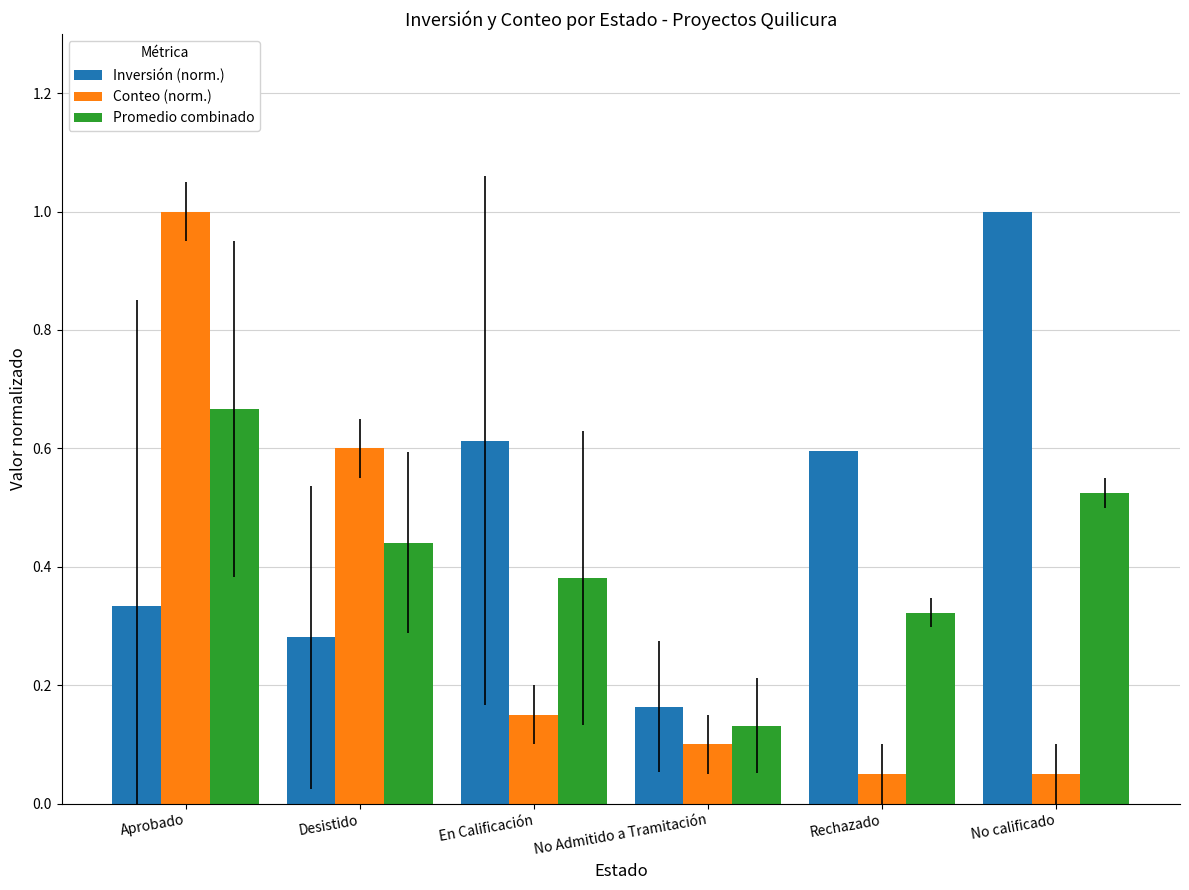

At how many categories does at least one series exceed 0?

6